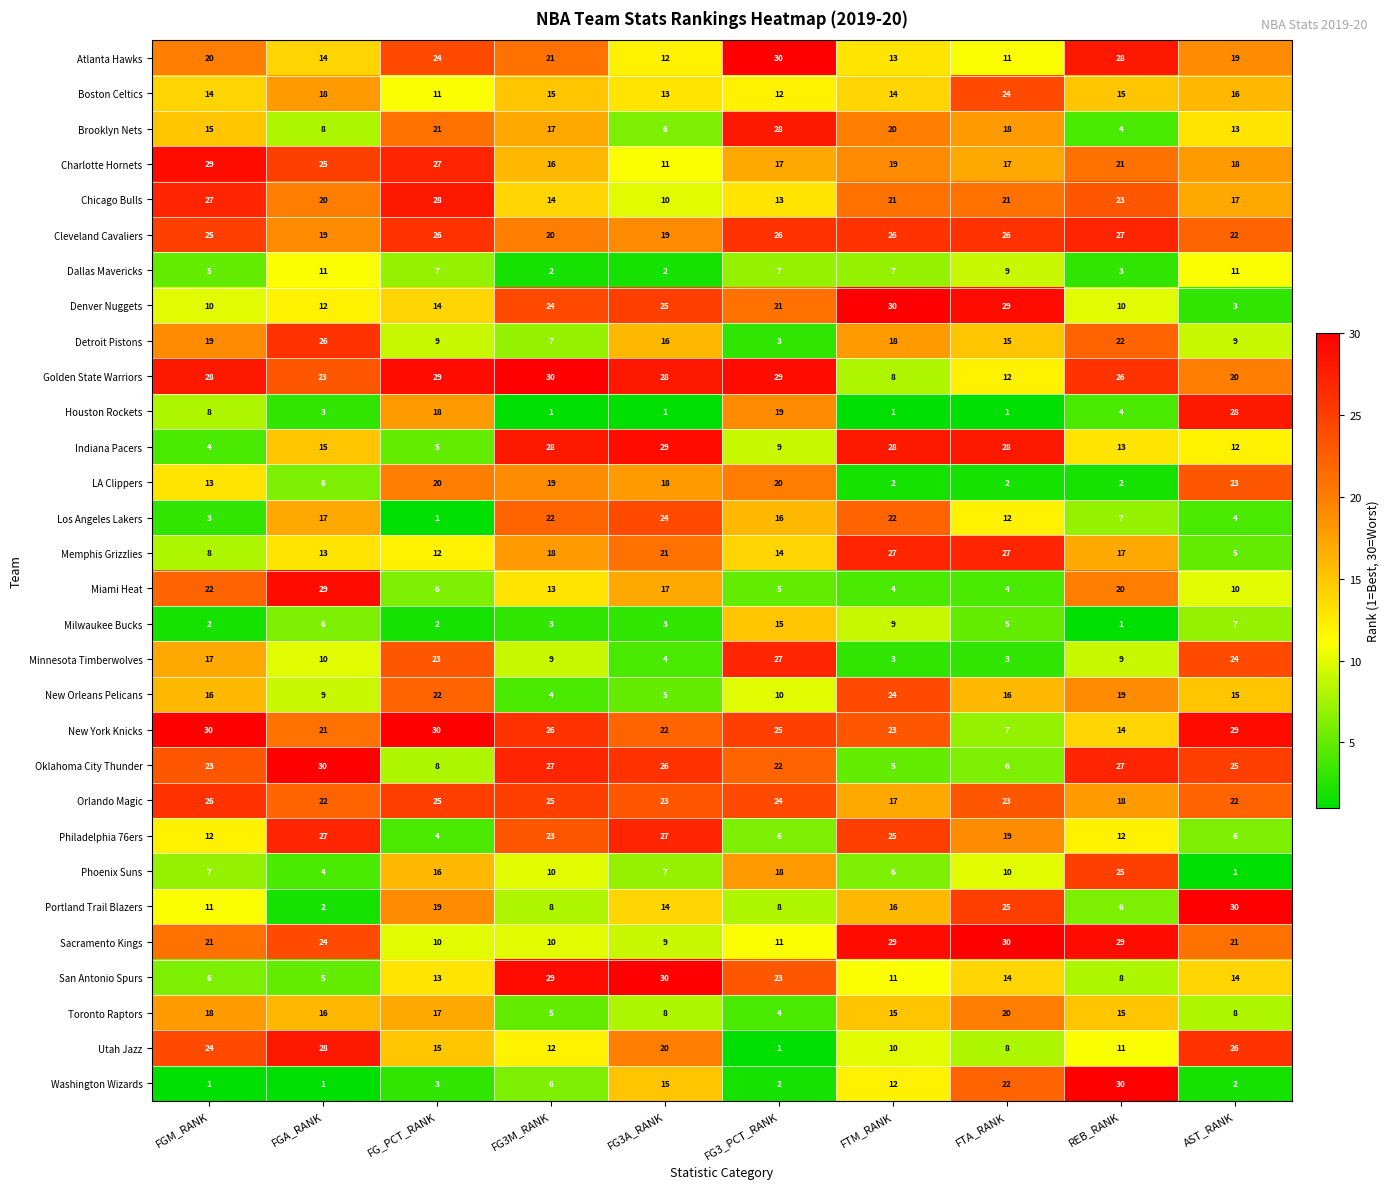

What is the approximate value of Minnesota Timberwolves at FG3M_RANK?

9